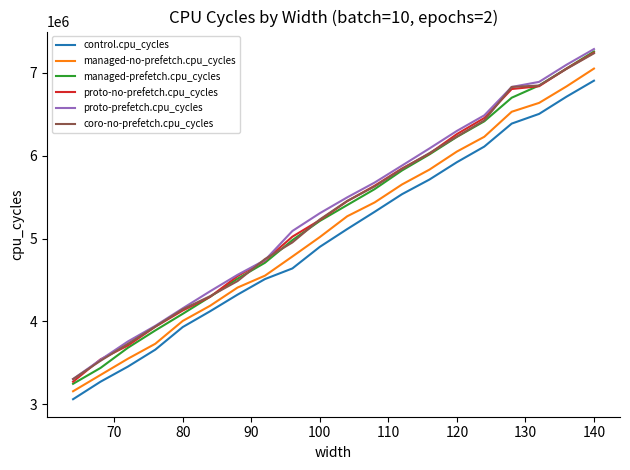

Which series has the largest total across all categories?

proto-prefetch.cpu_cycles